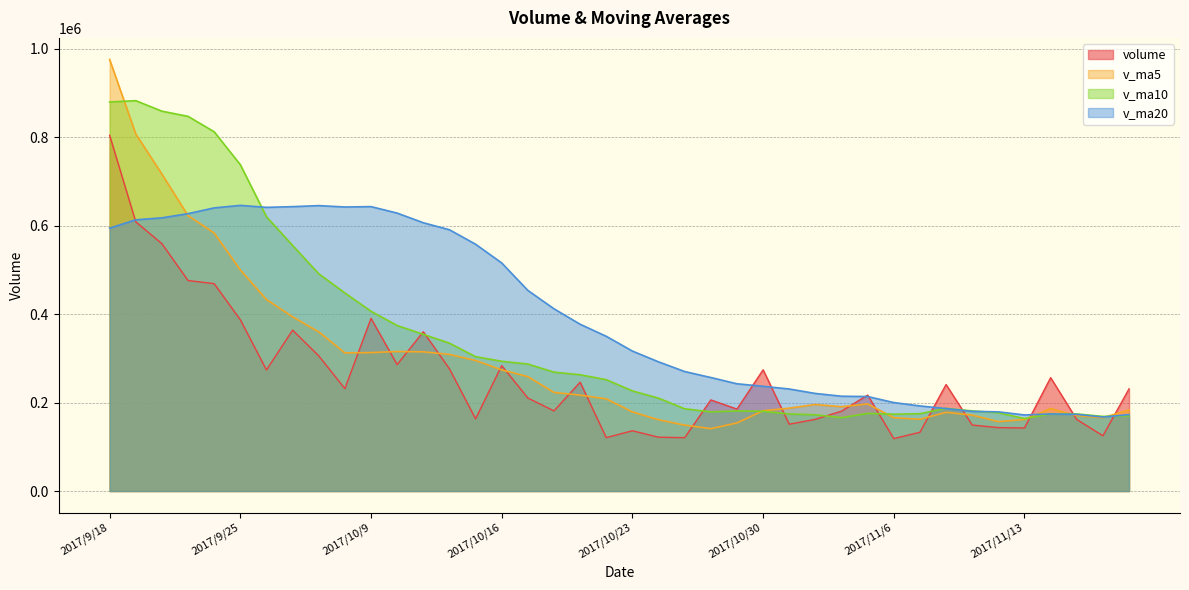

Read the v_ma20 value at 2017/10/24.

292225.6